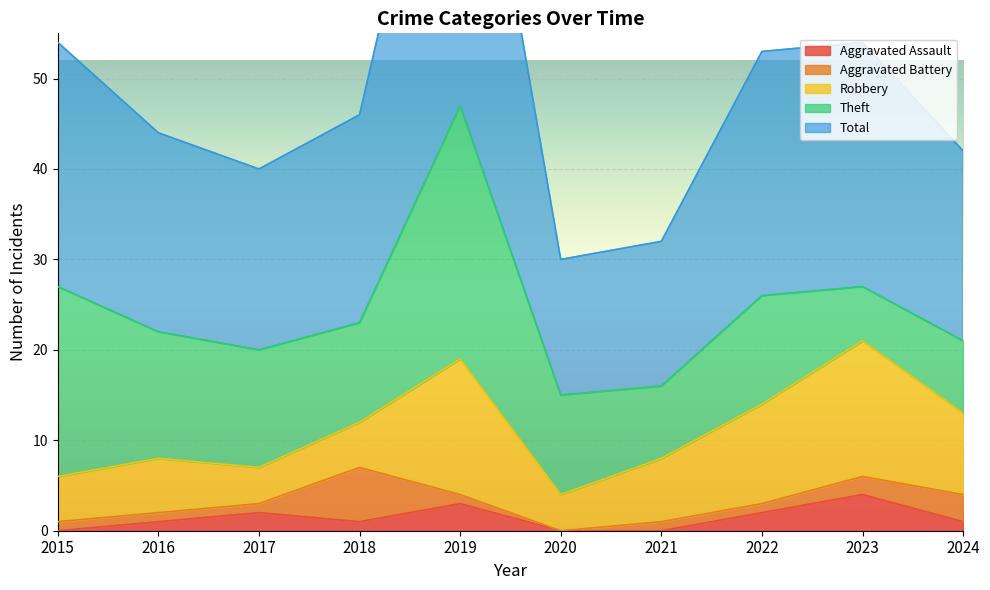

How many values in the Total series are below 23?

5